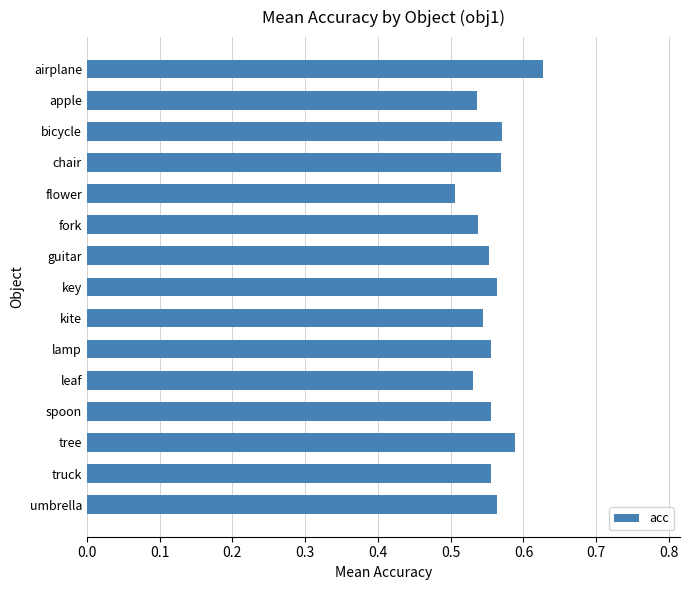

Where is the data nearest to the value 0?

flower